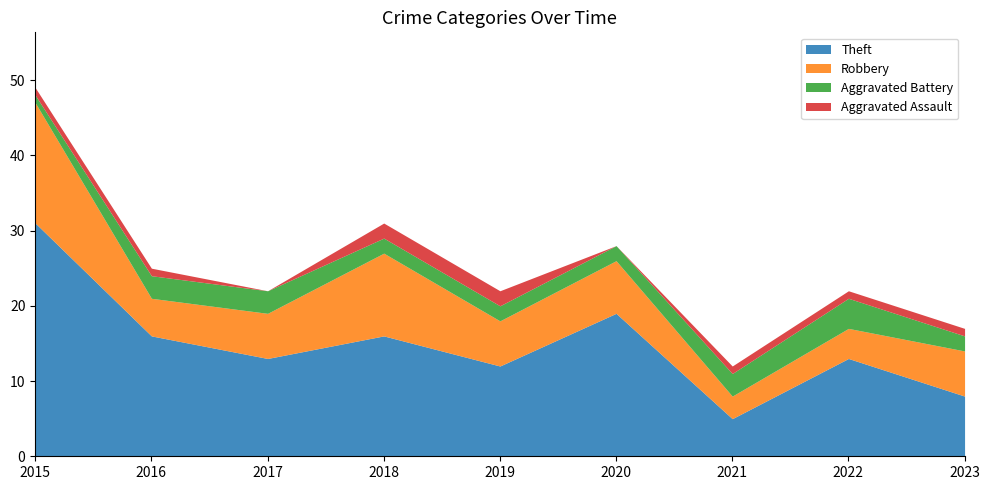

What is the average value of the Robbery series?

7